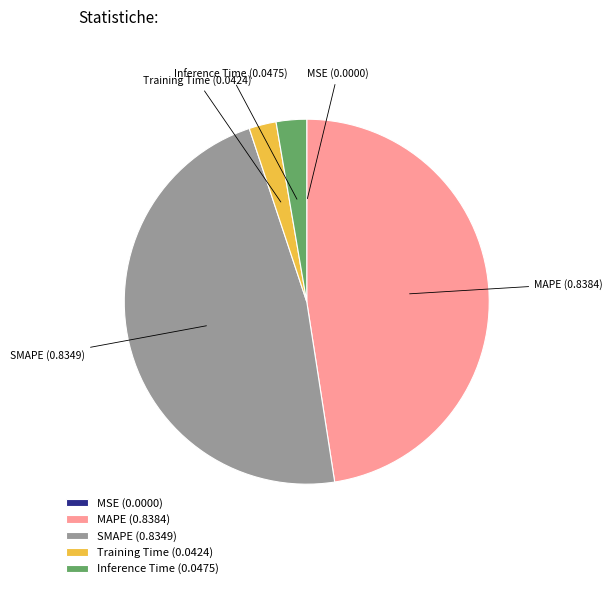

Is there any slice that represents more than half of the pie?

No